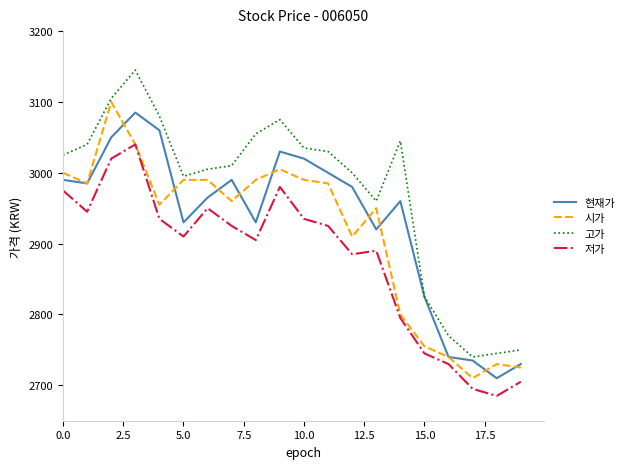

Does the chart have visible grid lines?

No